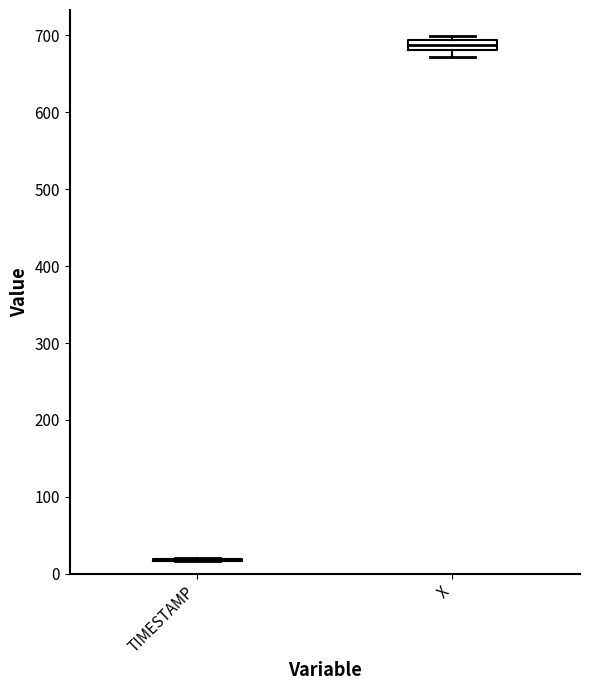

Comparing the boxes themselves (not the whiskers), which one is the tallest?

X